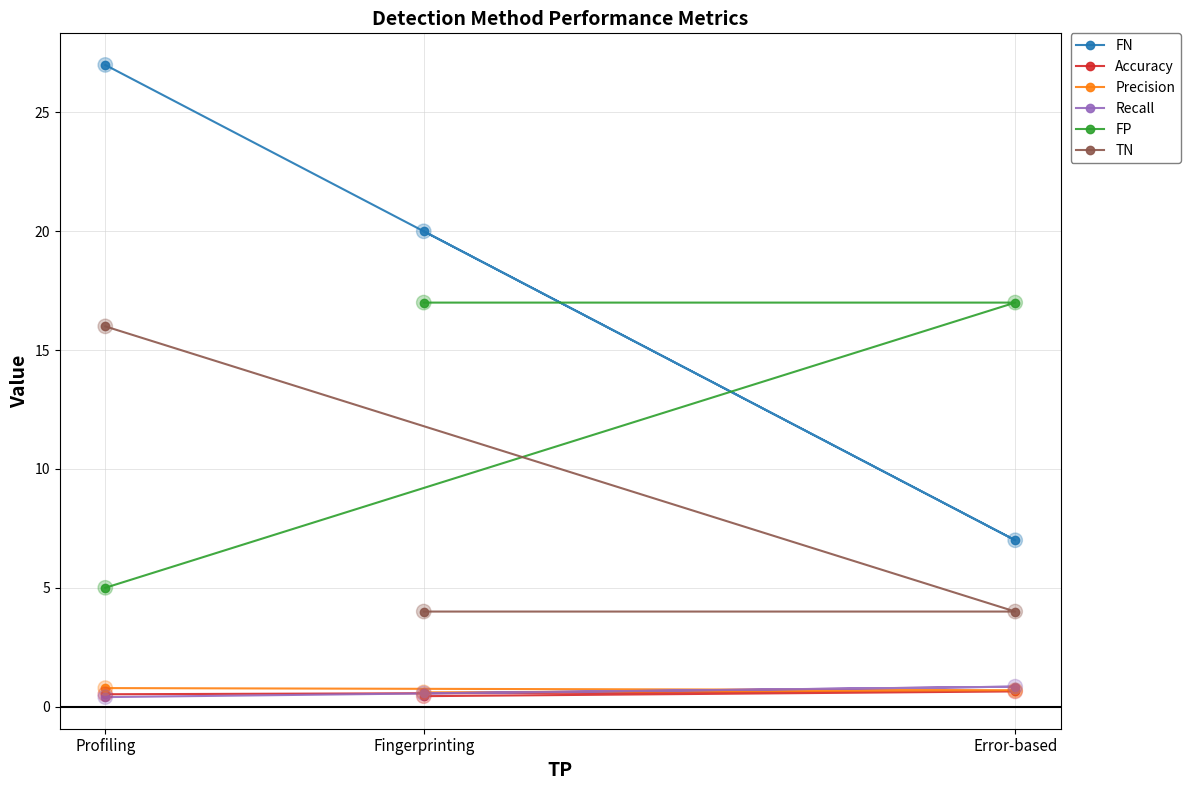

Which series reaches the minimum Y coordinate?

Recall